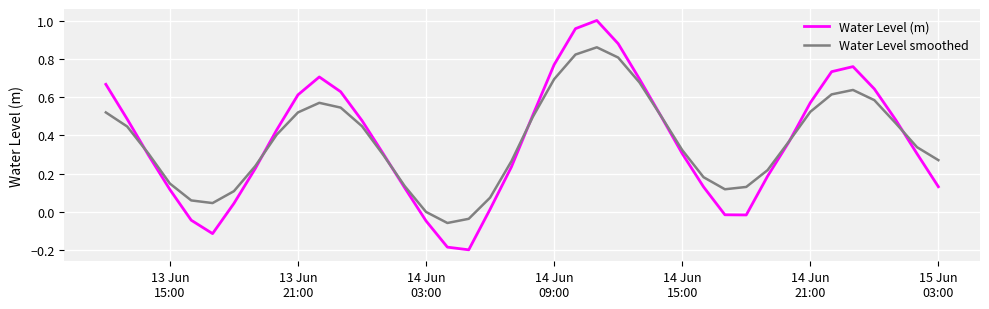

Which series has the largest range (max minus min)?

Water Level (m)